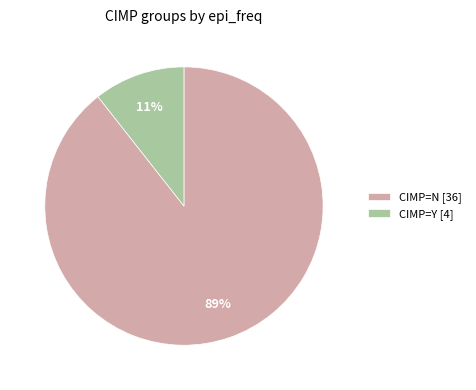

What is the smallest slice in the pie chart?

CIMP=Y [4]